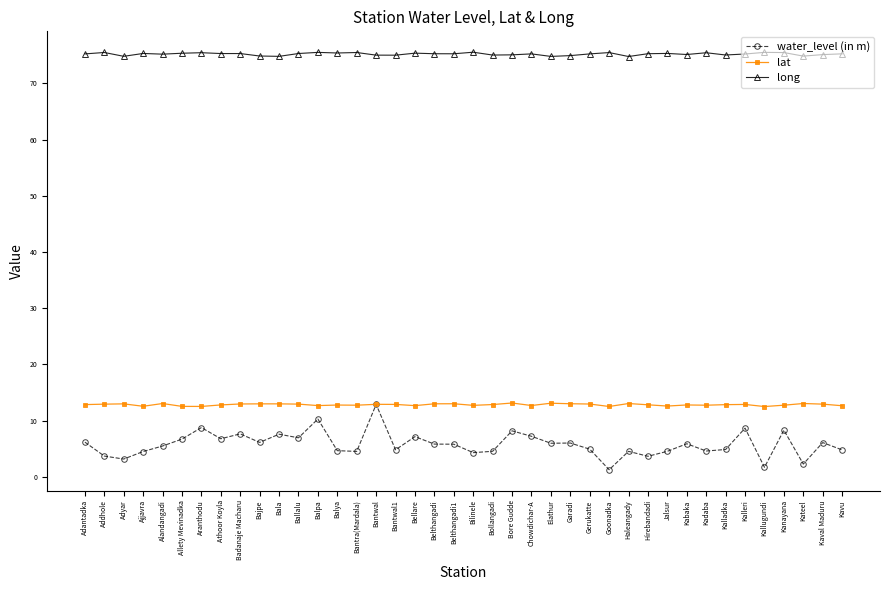

What is the highest value of the water_level (in m) series?

12.9